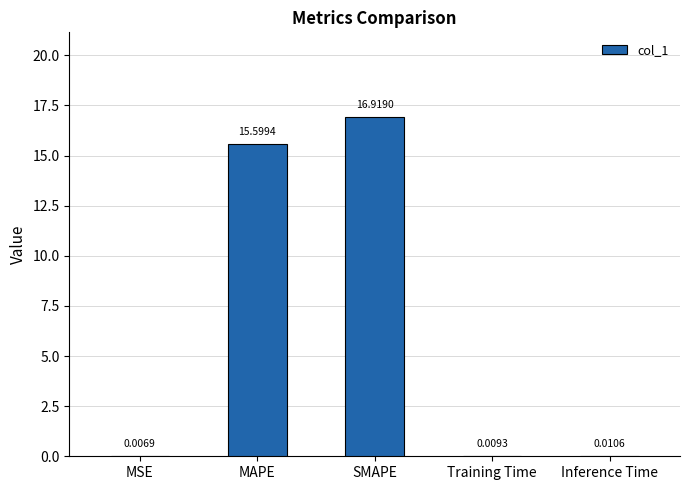

Which has a higher value, Inference Time or MAPE?

MAPE